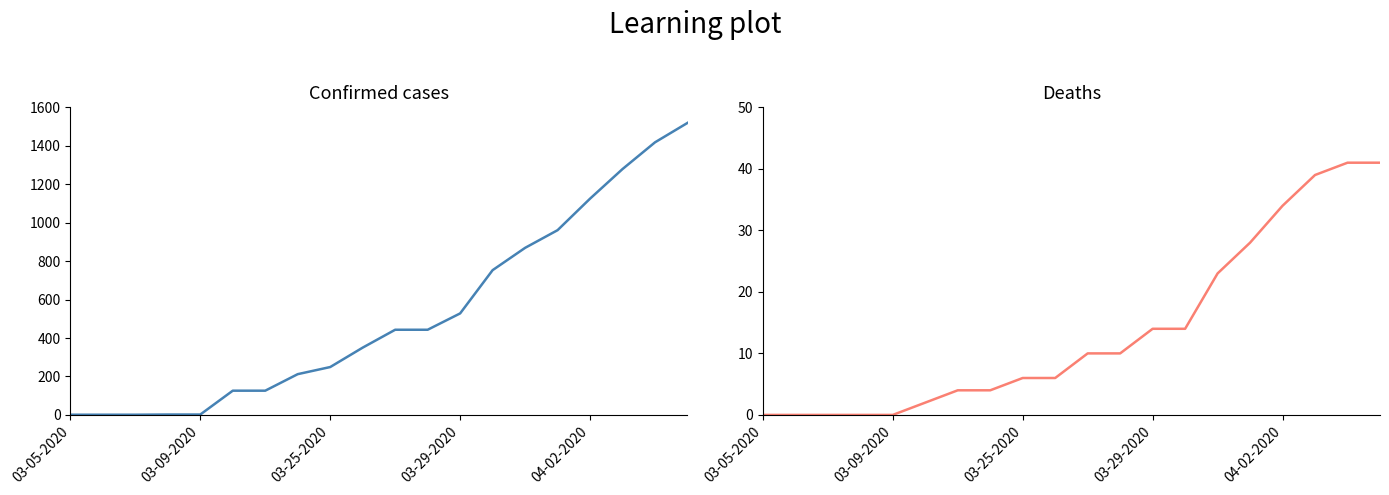

What are all the series names shown in the legend?

Confirmed, Deaths